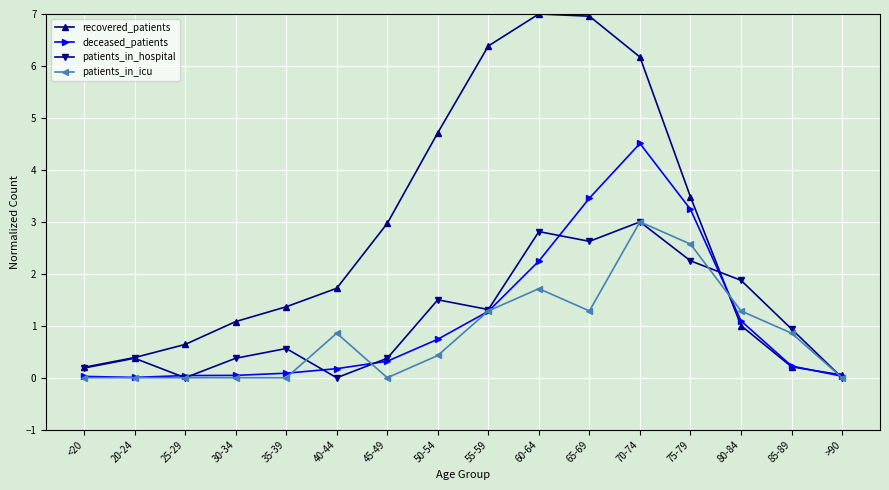

How many lines are shown in the chart?

4